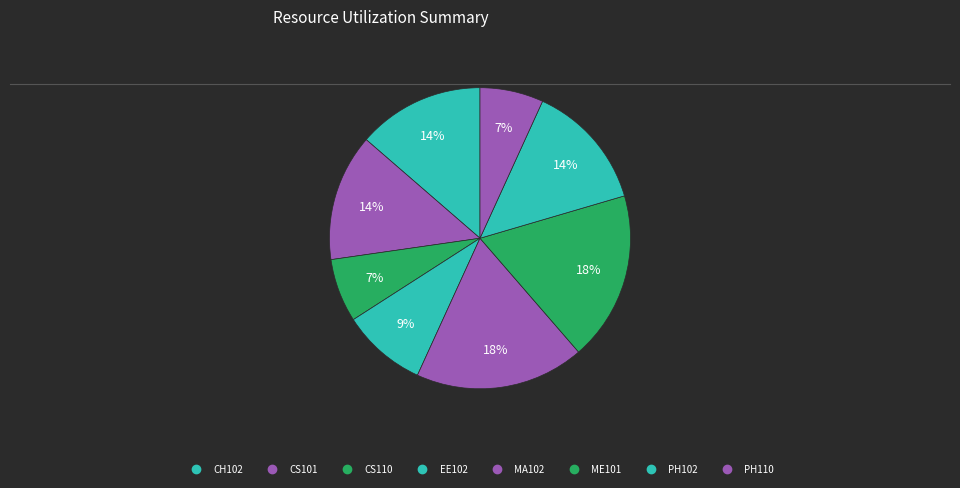

What is the smallest slice in the pie chart?

CS110